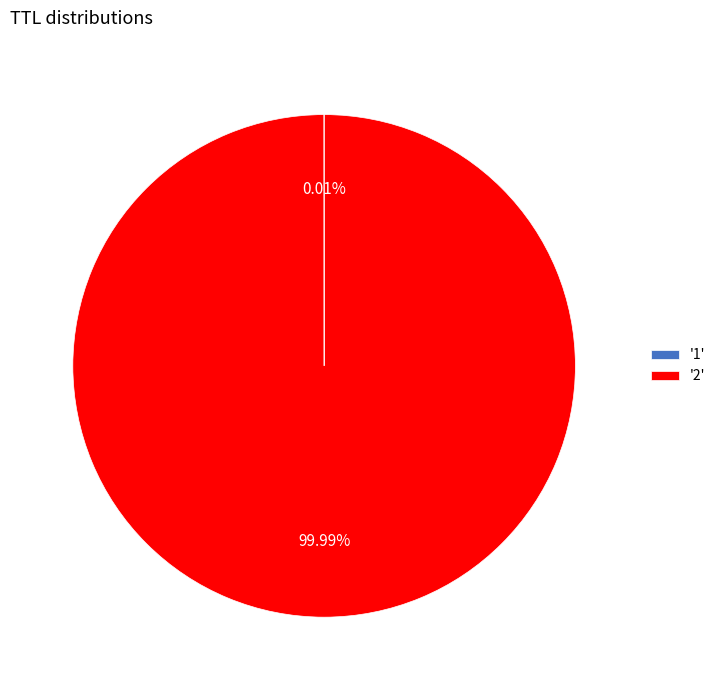

Which slice is the largest?

'2'